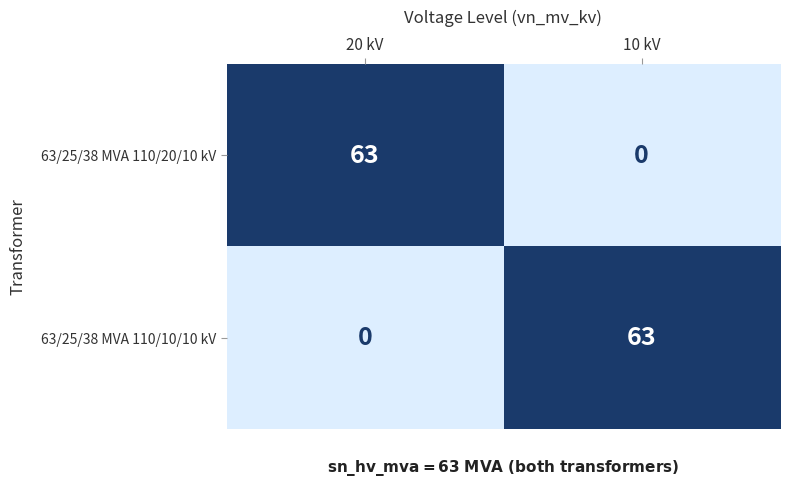

What is the greatest value displayed?

63